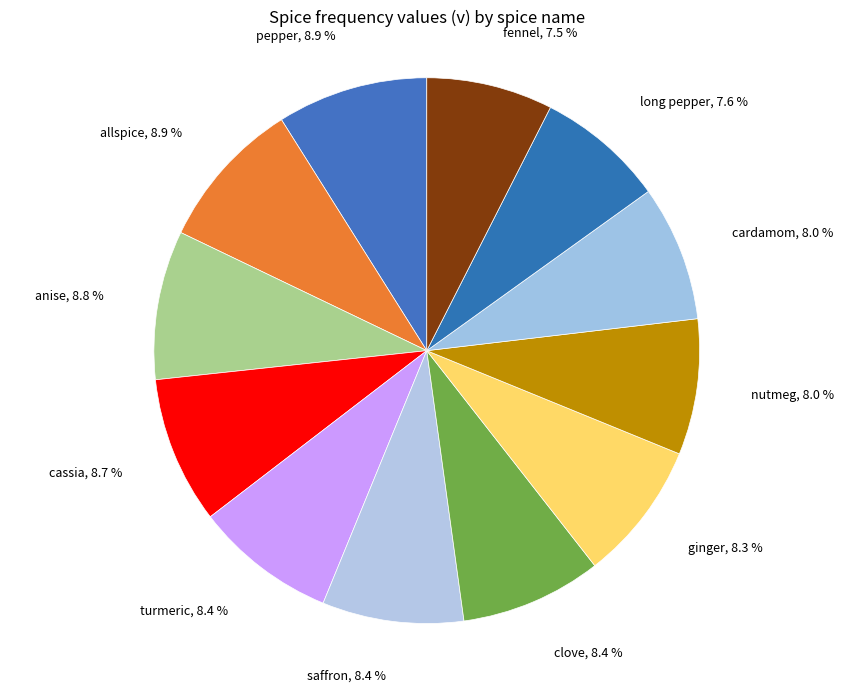

Approximately how many times larger is the value at cardamom compared to clove?

1.0